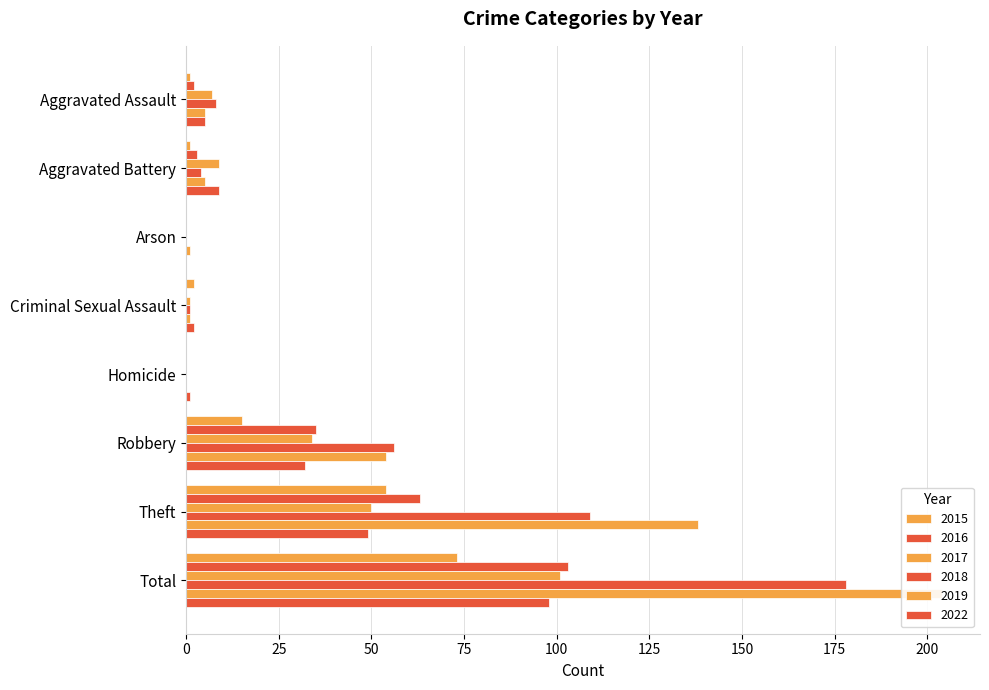

How many bars are there in each group?

6